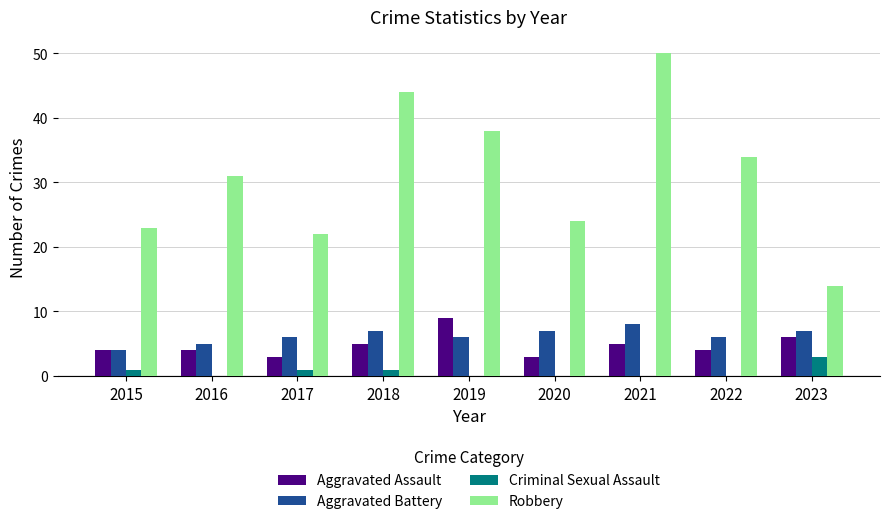

Between 2019 and 2021, which series saw the biggest shift?

Robbery